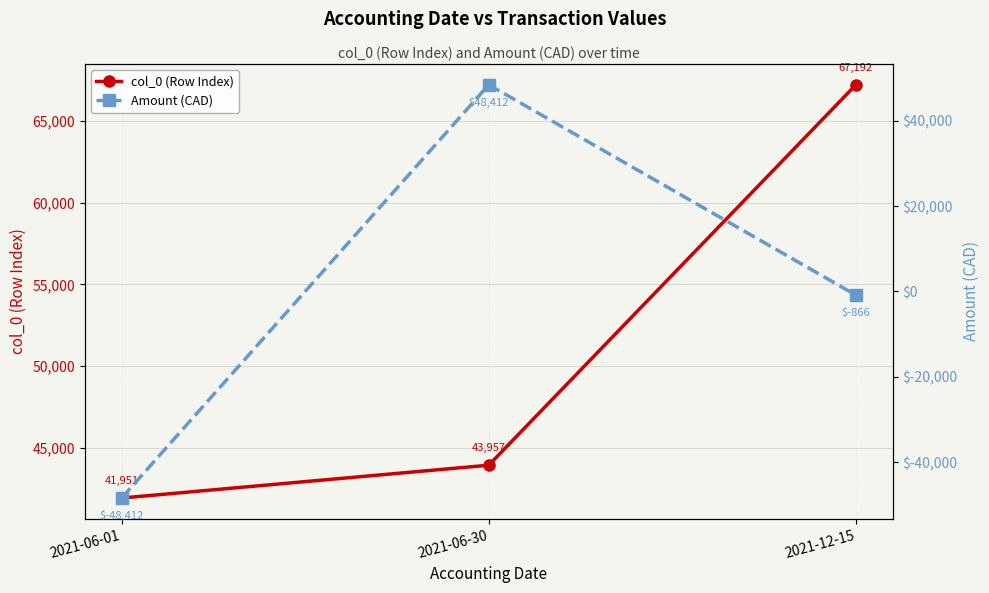

What value does the col_0 (Row Index) series have at 2021-06-01, to the nearest 10?

41950